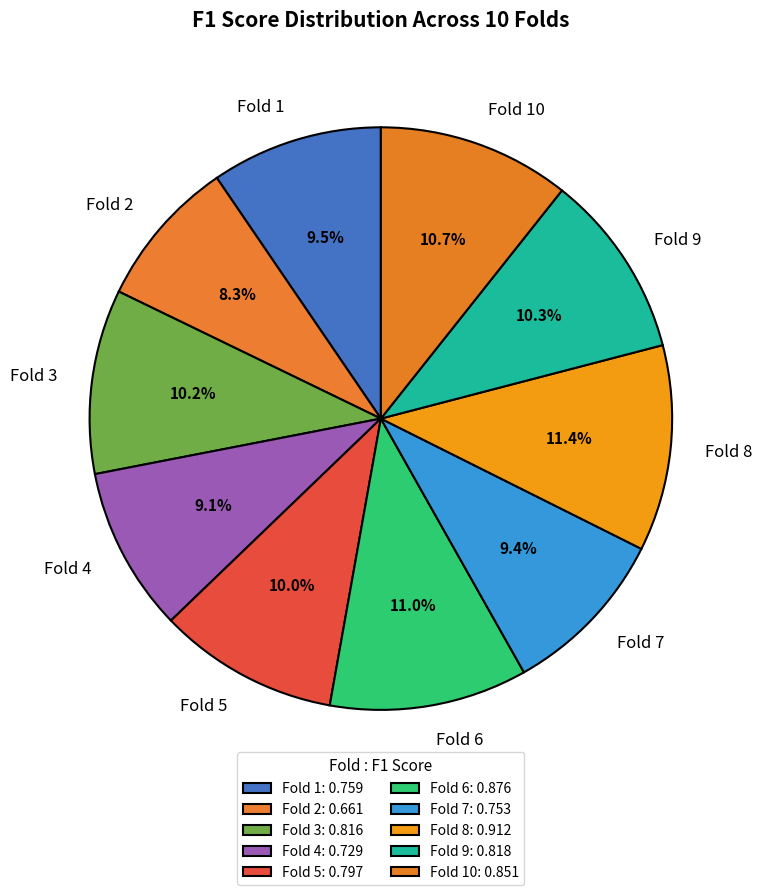

Is the sum of Fold 10 and Fold 6 greater than half?

No